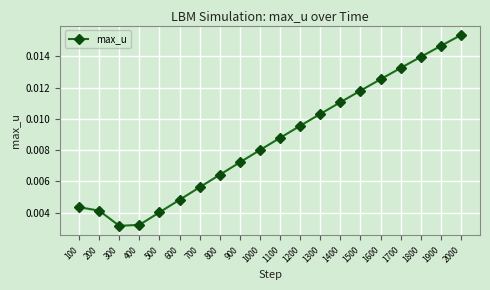

How many values are between 0 and 1?

20